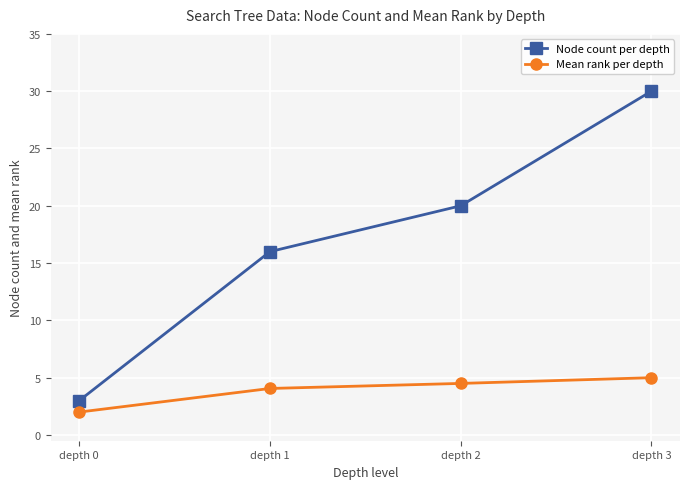

Which category has the highest value in the Mean rank per depth series?

depth 3